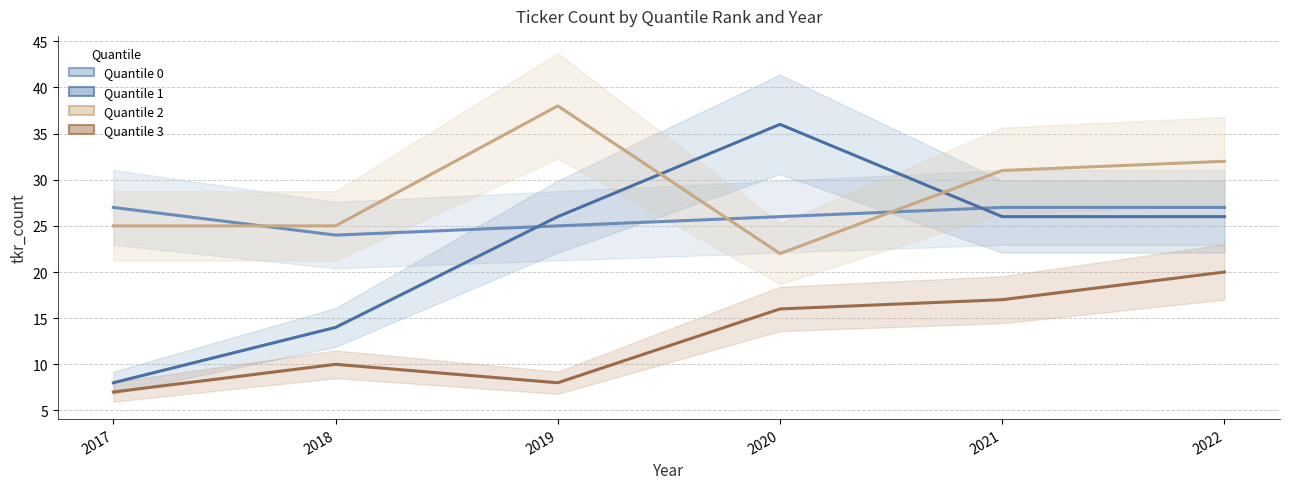

List the labels in order of Quantile 2 value, smallest first.

2020, 2017, 2018, 2021, 2022, 2019